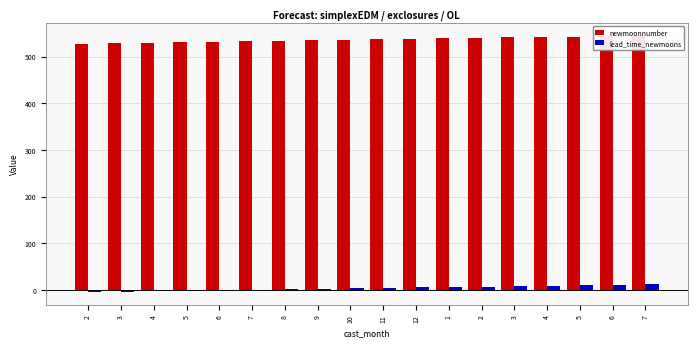

How many values in lead_time_newmoons are above zero?

12